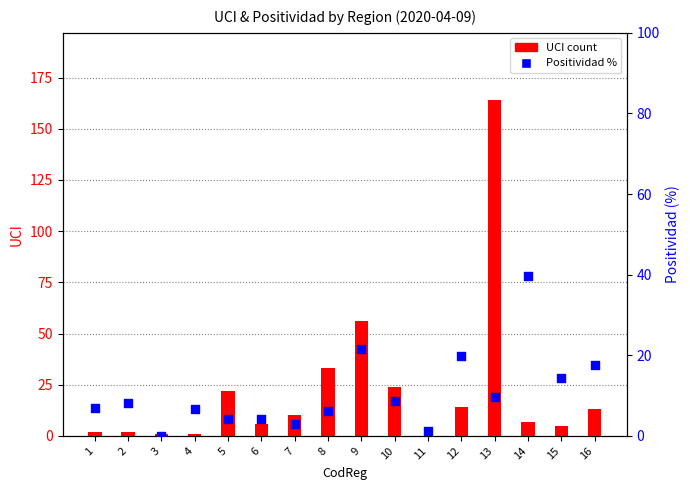

Which series has the largest total across all categories?

UCI count